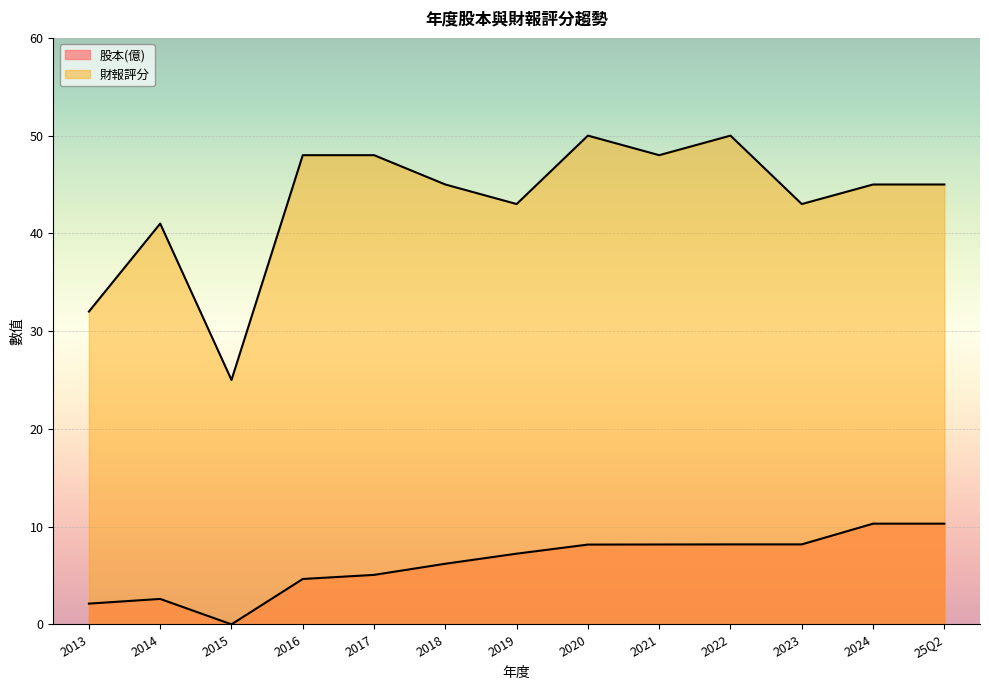

True or false: 財報評分 has more than 0 points higher than both neighbors.

True